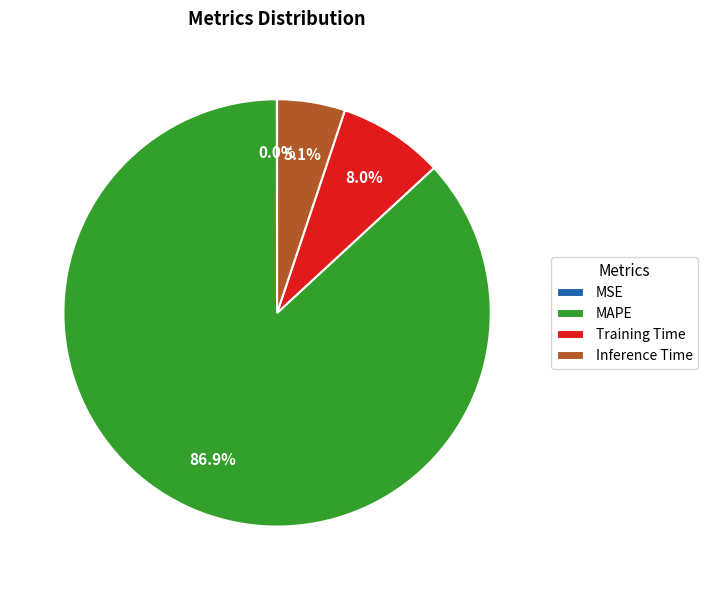

What is the majority slice?

MAPE